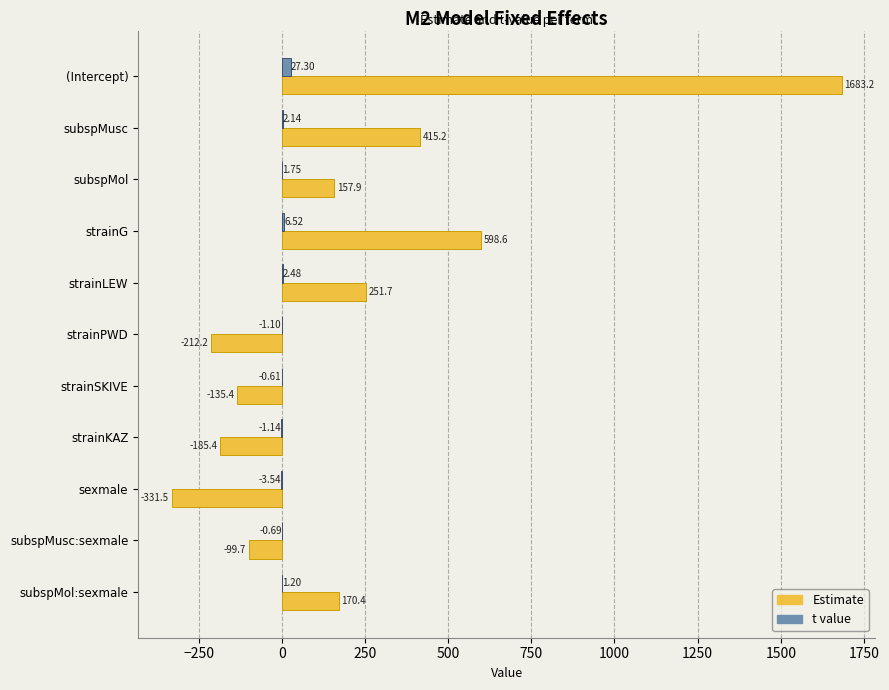

How many positive values does the t value series have?

6